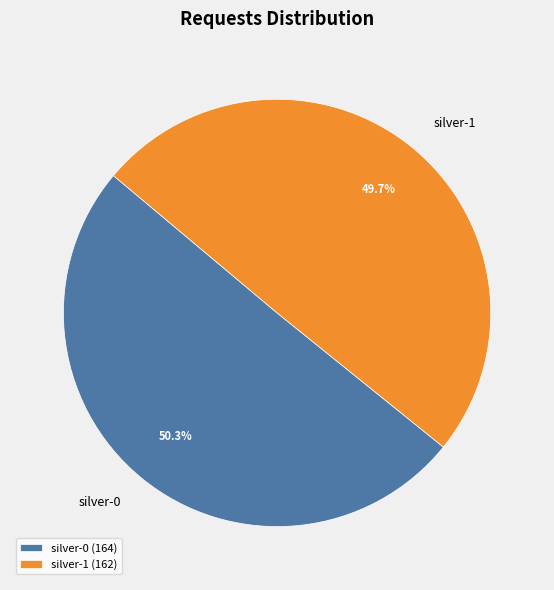

To the nearest percent, what is the combined percentage of silver-1 and silver-0?

100%